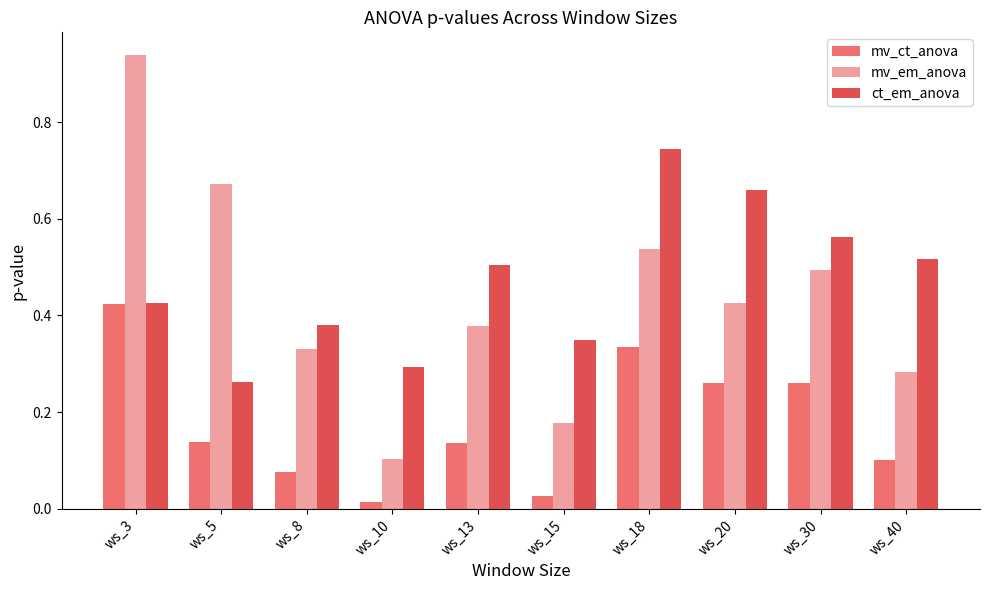

Is the value of mv_ct_anova at ws_40 greater than the value of ct_em_anova at ws_18?

No